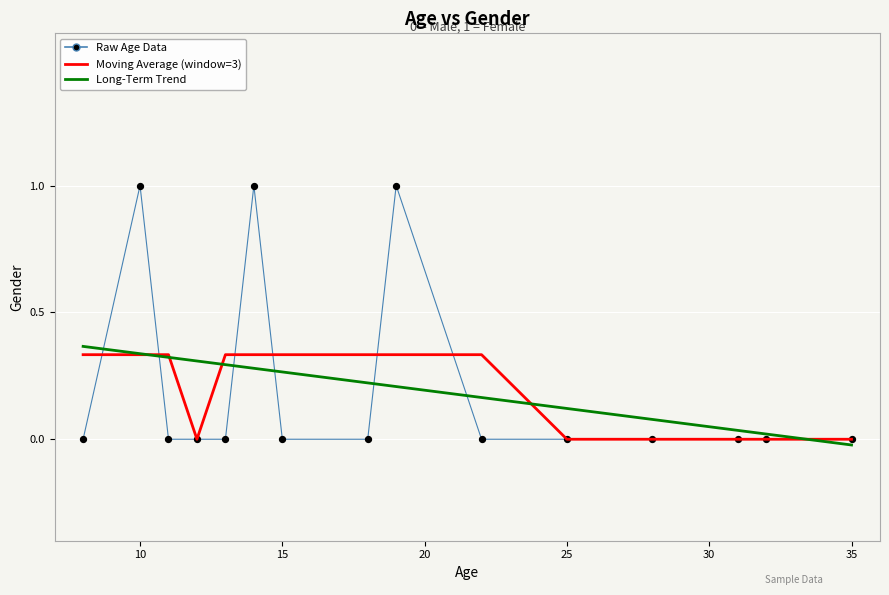

Which series has the largest range (max minus min)?

Raw Age Data